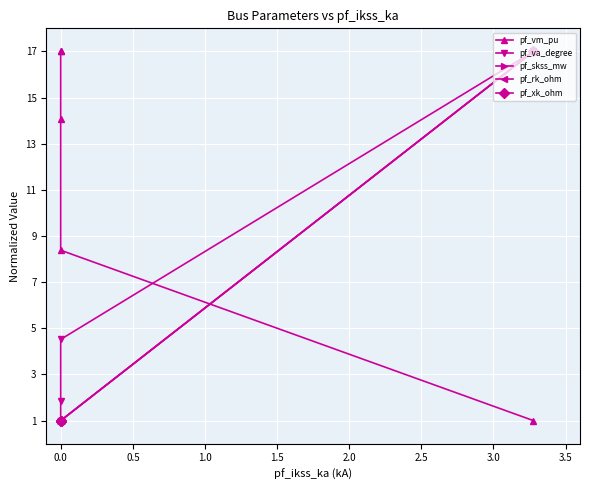

Does the chart display data point markers on the line(s)?

Yes